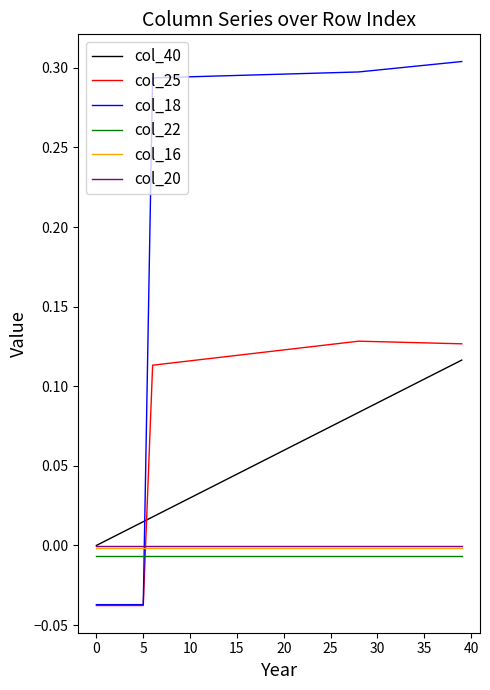

Which series has the largest range (max minus min)?

col_18